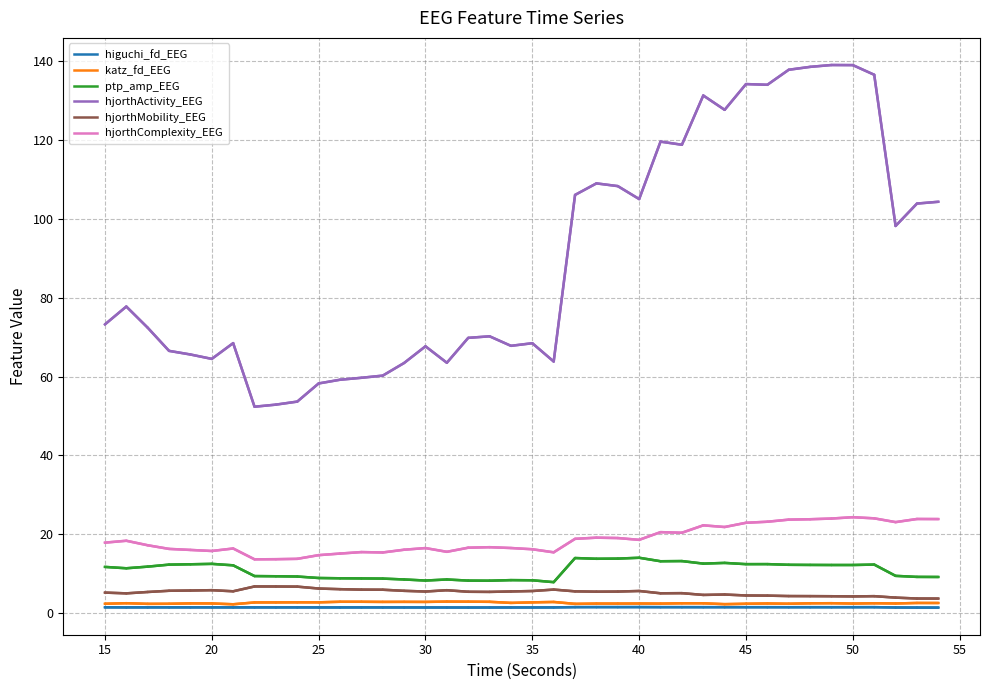

True or false: hjorthActivity_EEG and higuchi_fd_EEG cross at least once.

False